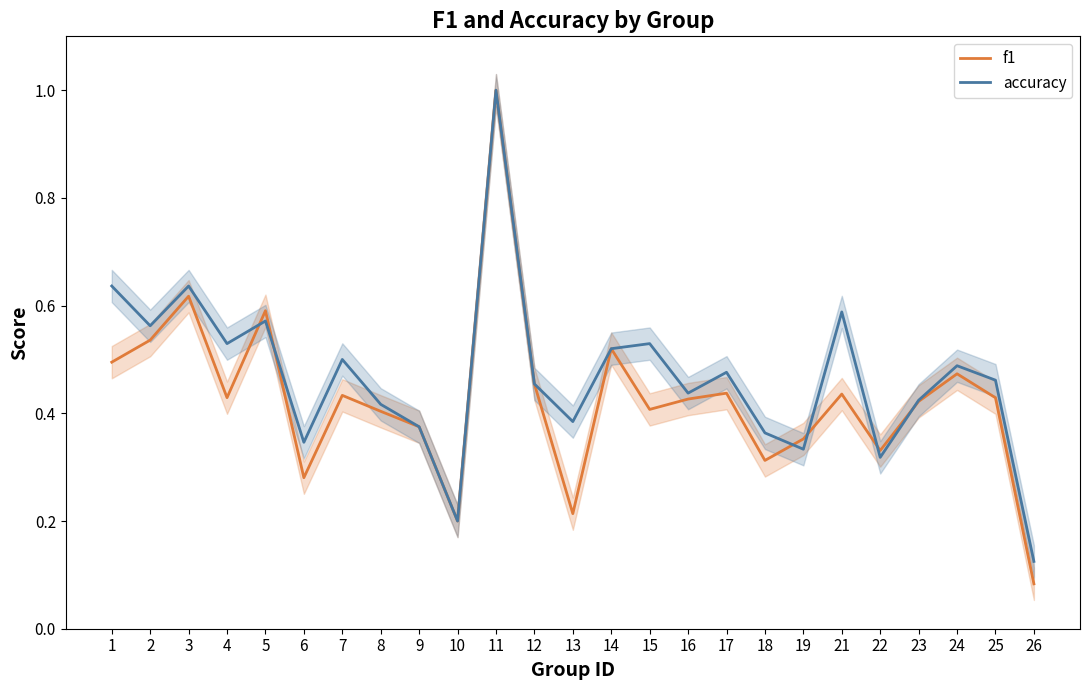

At which category does the chart reach its minimum across all series?

26